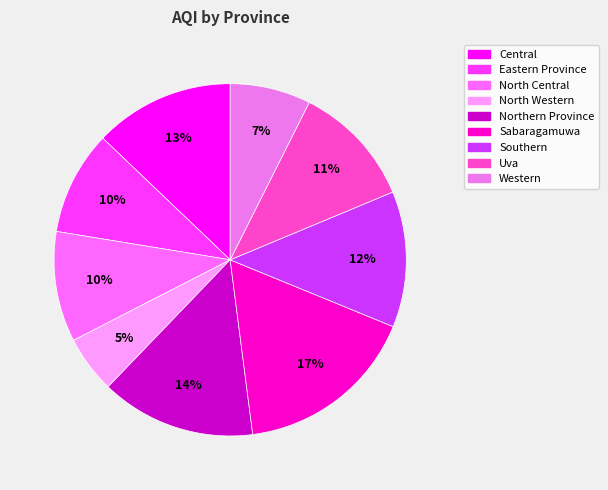

What is the largest slice in the pie chart?

Sabaragamuwa